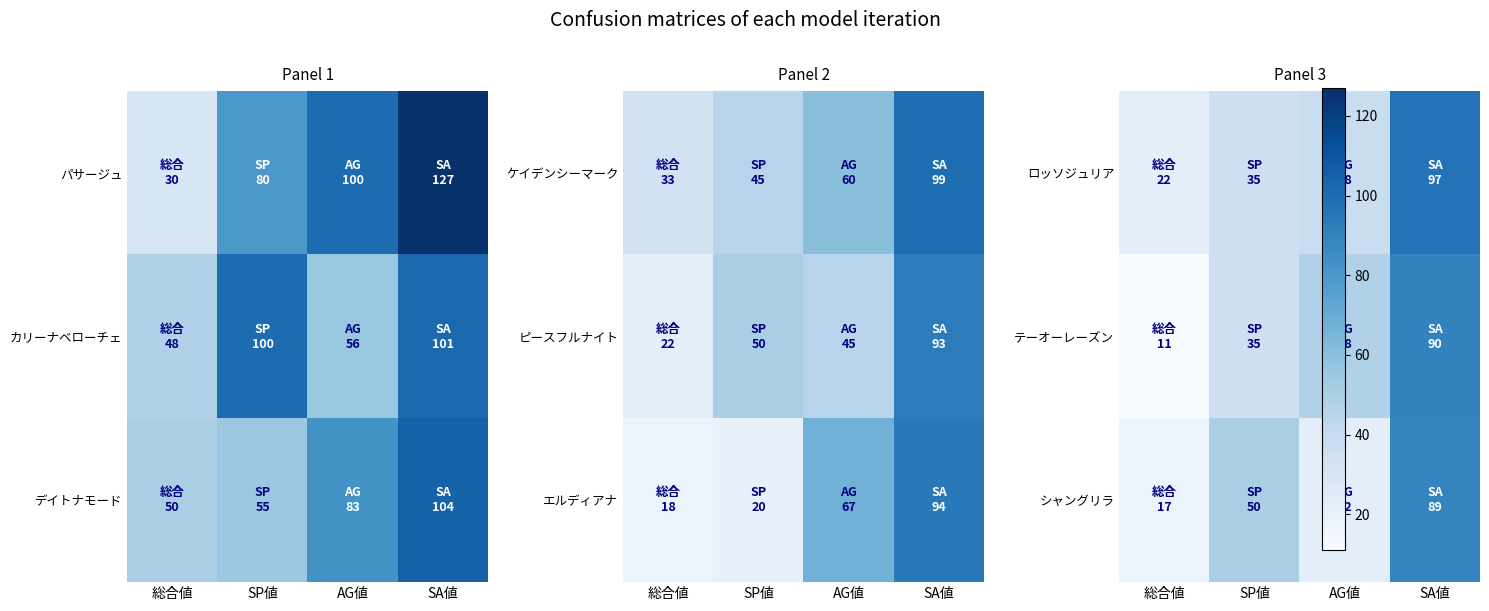

The value of シャングリラ at AG値 is 22. True or false?

True